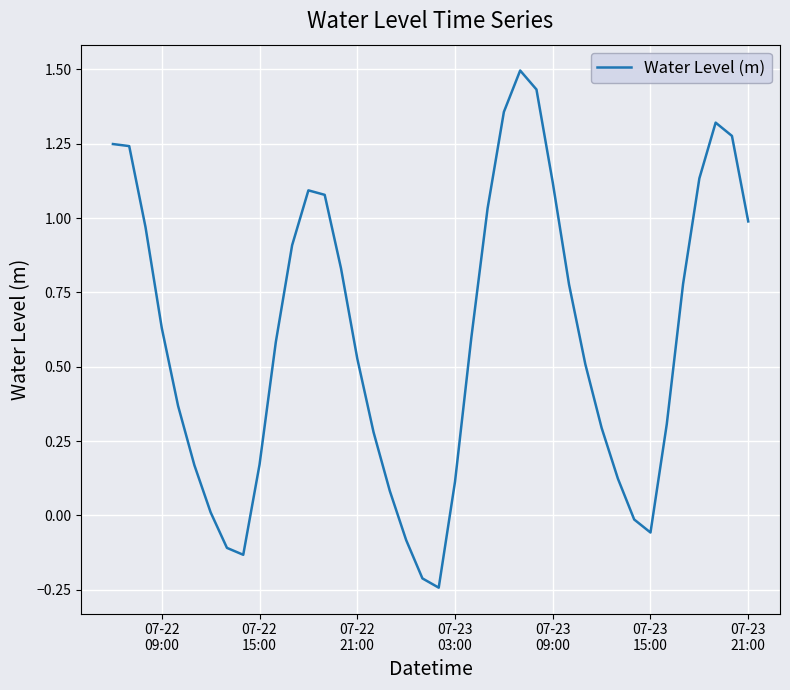

What is the difference between the maximum and minimum values?

1.7